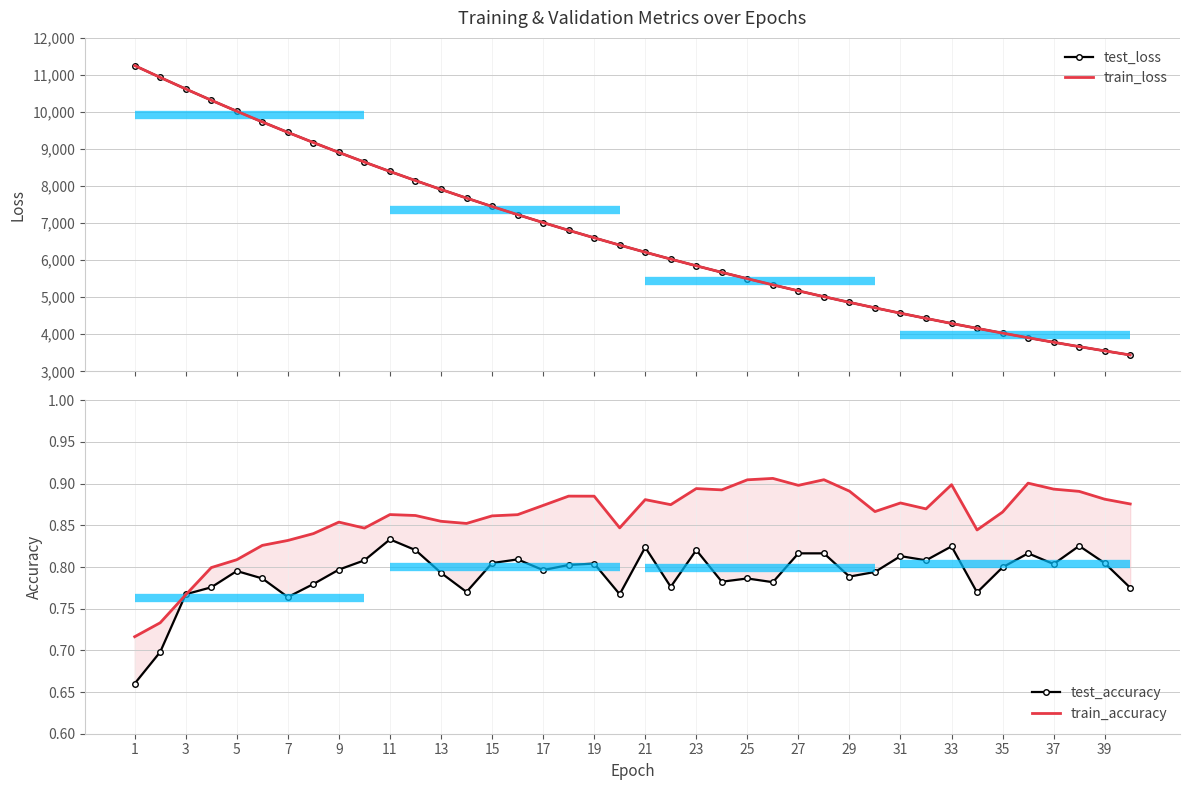

Where is test_accuracy nearest to the value 0?

1